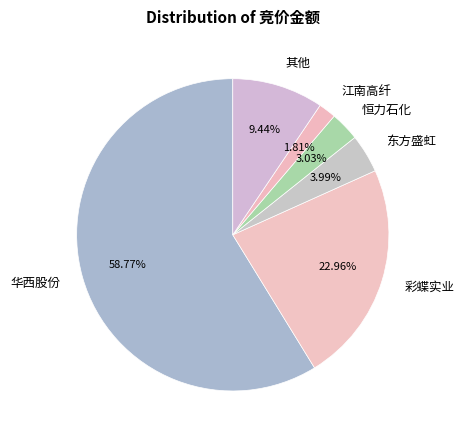

Does 华西股份 account for over 50% of the chart?

Yes